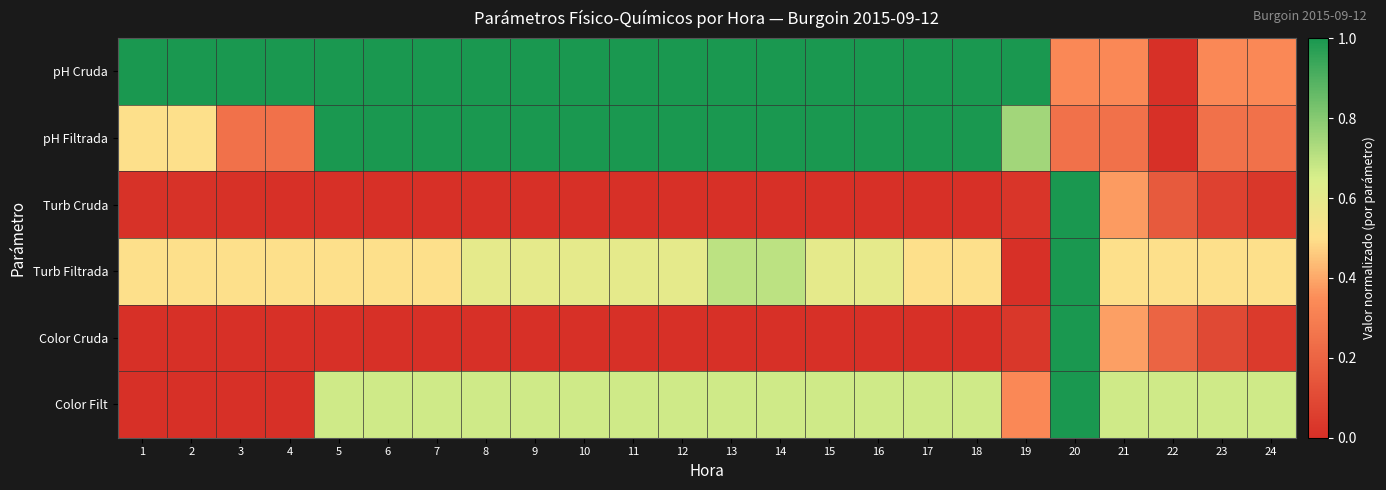

What is the total value across all series at 13?

3.4